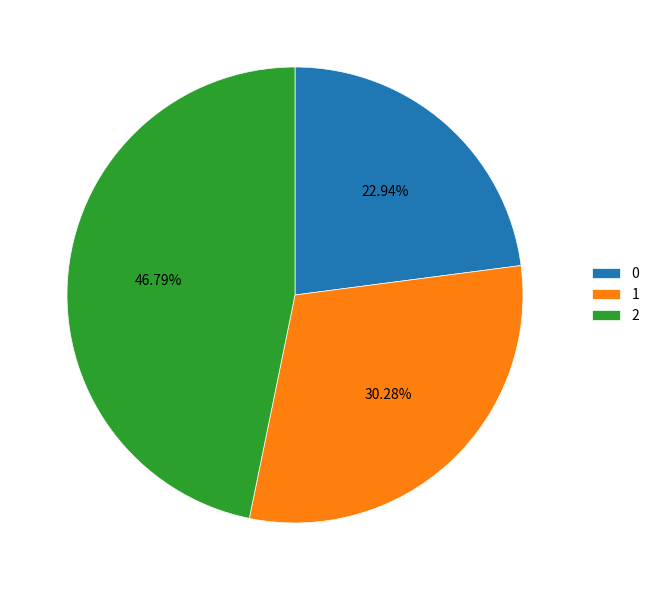

Rank the categories by value from highest to lowest.

2, 1, 0